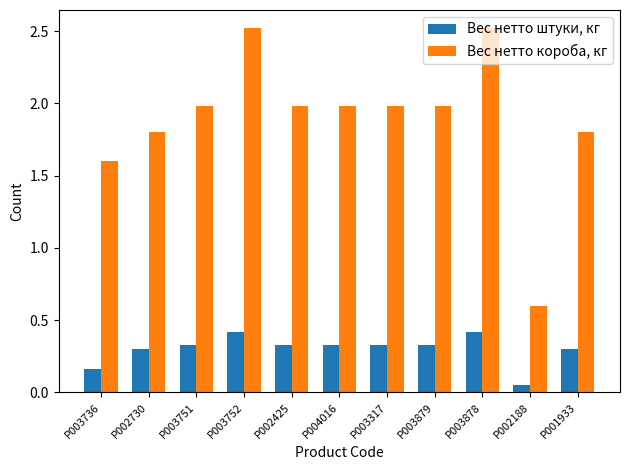

How many Вес нетто штуки, кг values are between 0 and 1?

11